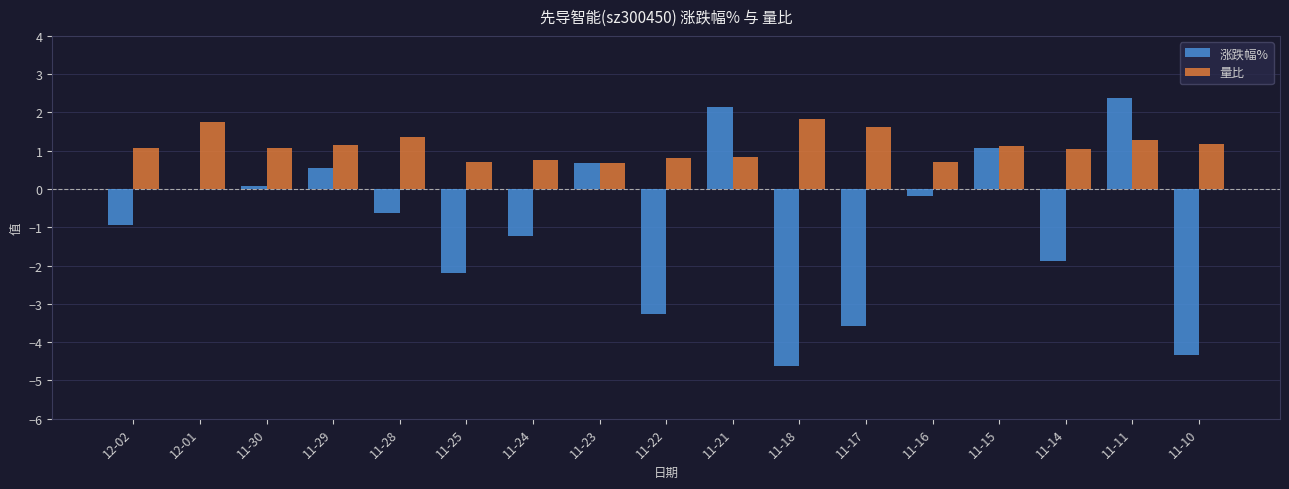

At which category does the chart reach its peak across all series?

11-11